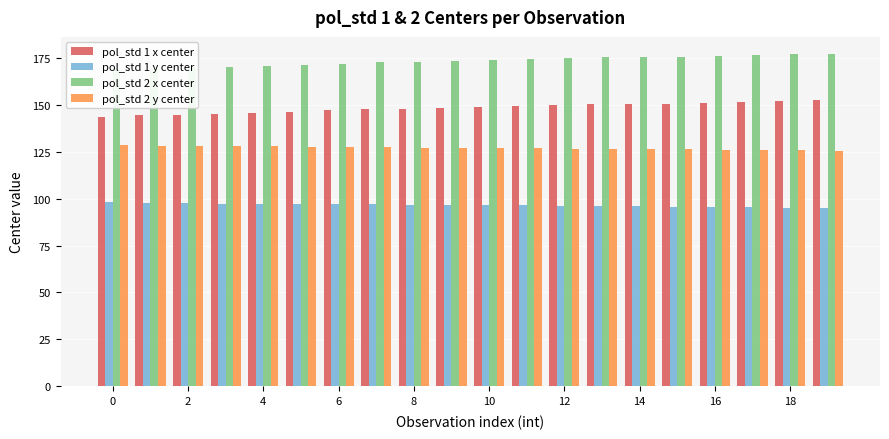

The value of pol_std 2 x center at 6 is 169.9. True or false?

True